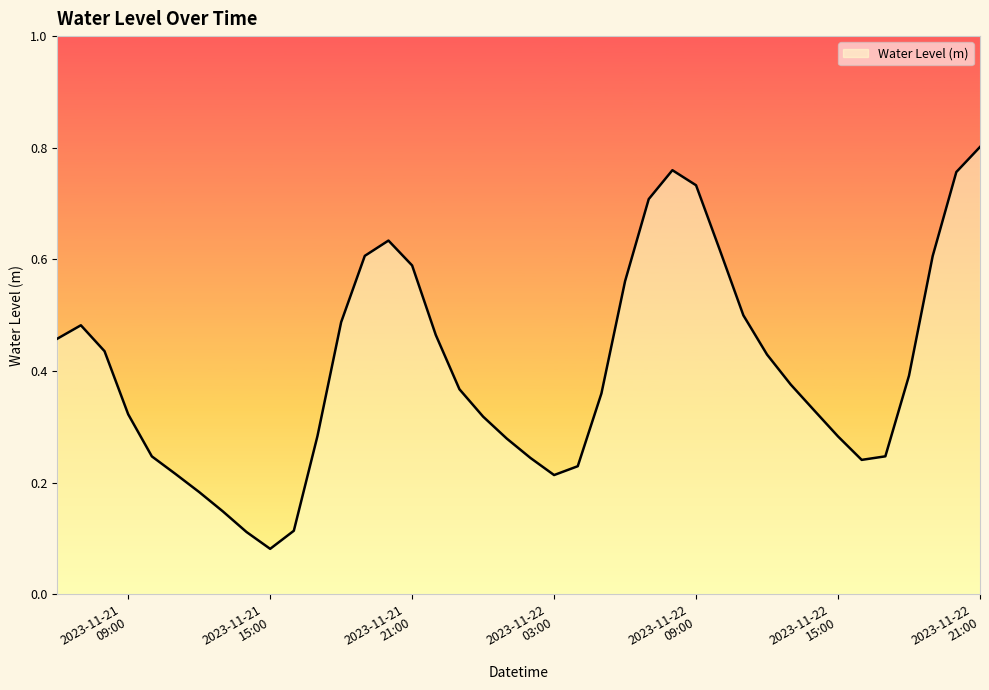

Does the chart display data point markers on the line(s)?

No